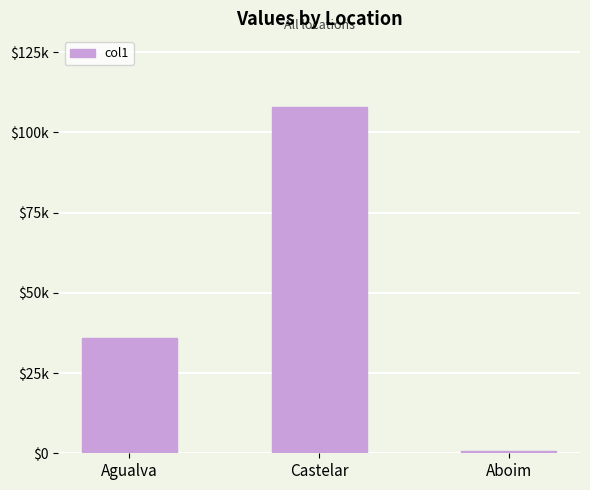

The value at Agualva is 54094. True or false?

False